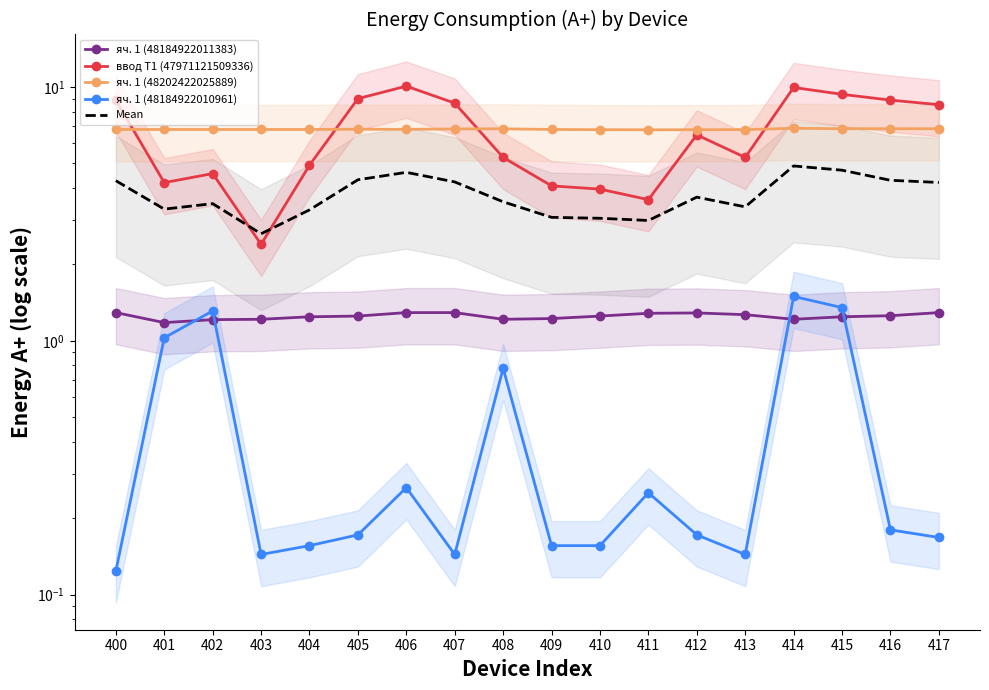

The value of яч. 1 (48184922011383) at 413 is 1.3. True or false?

True